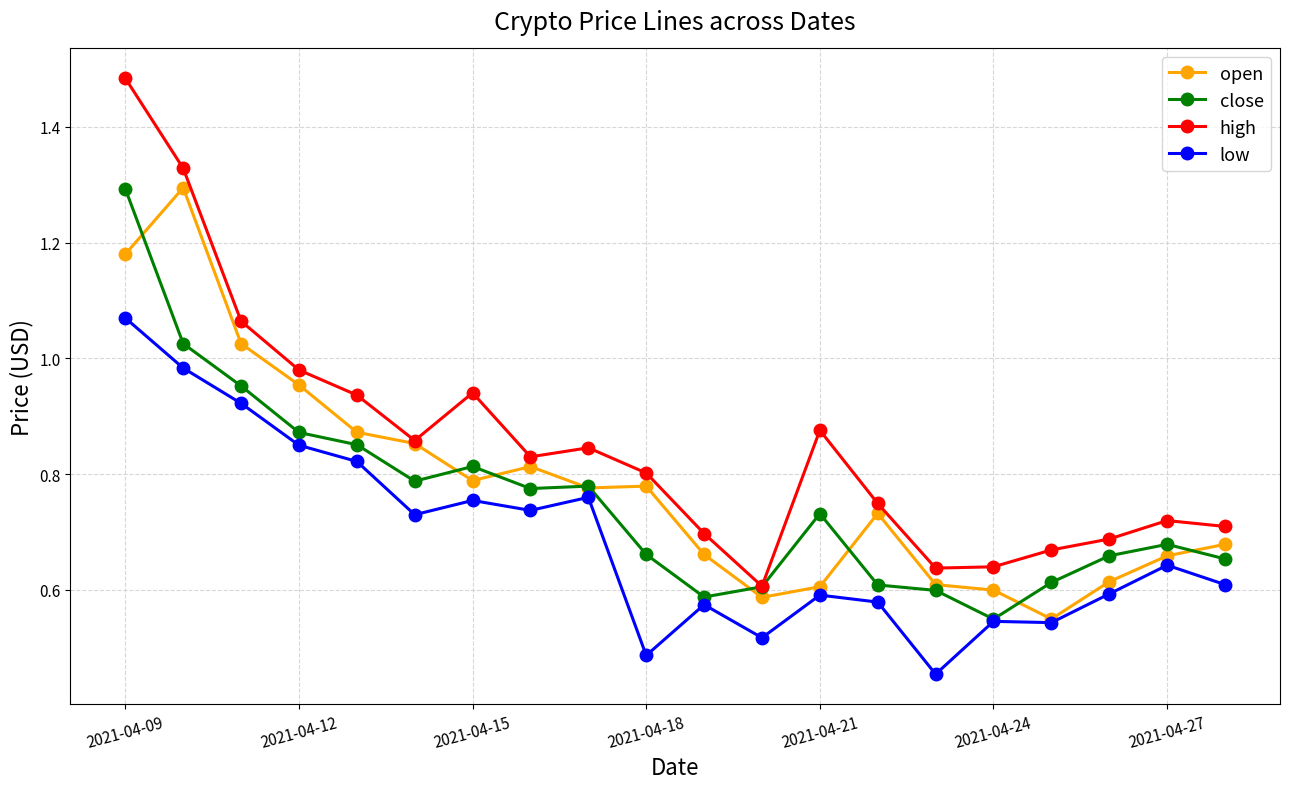

At how many categories does at least one series exceed 0?

20